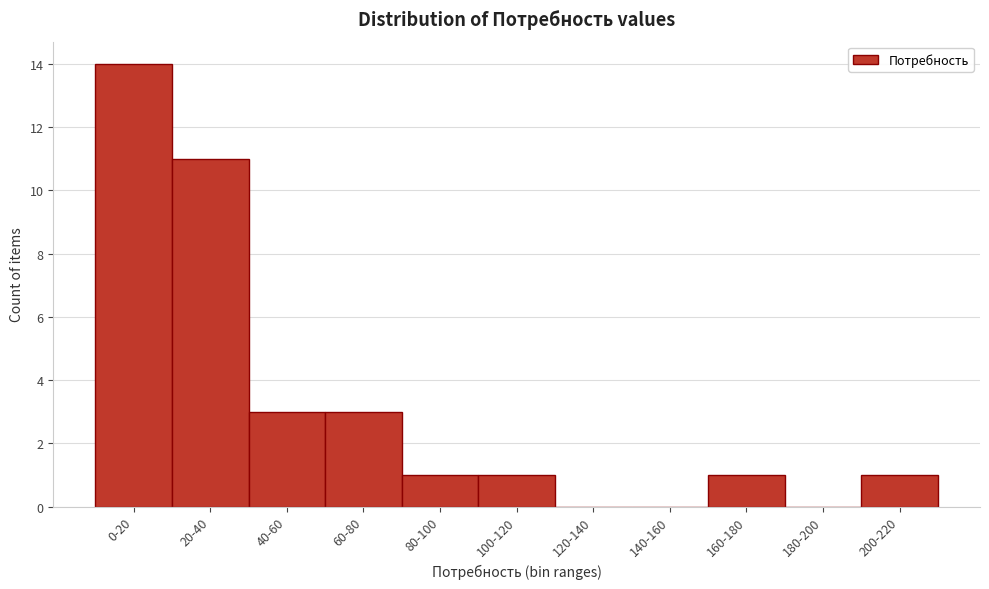

Reading left to right, extract all data points from this chart.

0-20=14	20-40=11	40-60=3	60-80=3	80-100=1	100-120=1	120-140=0	140-160=0	160-180=1	180-200=0	200-220=1